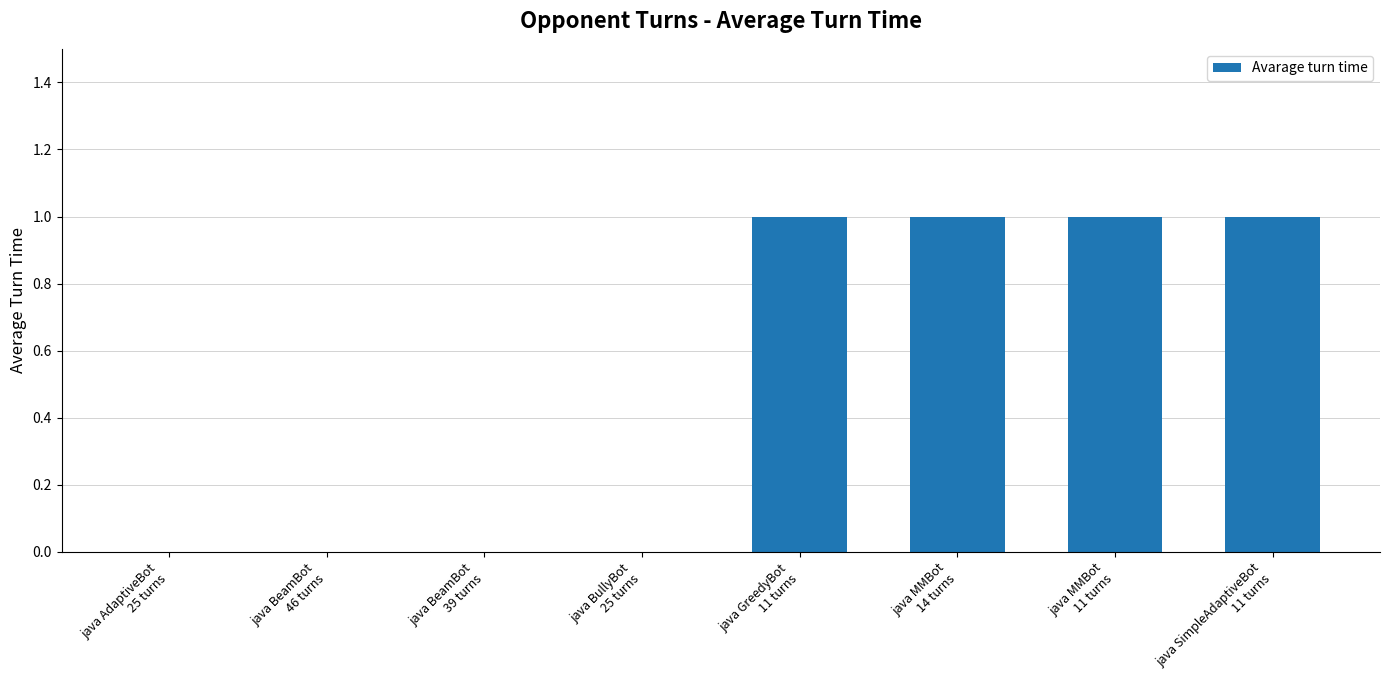

How many data points does each series have?

8